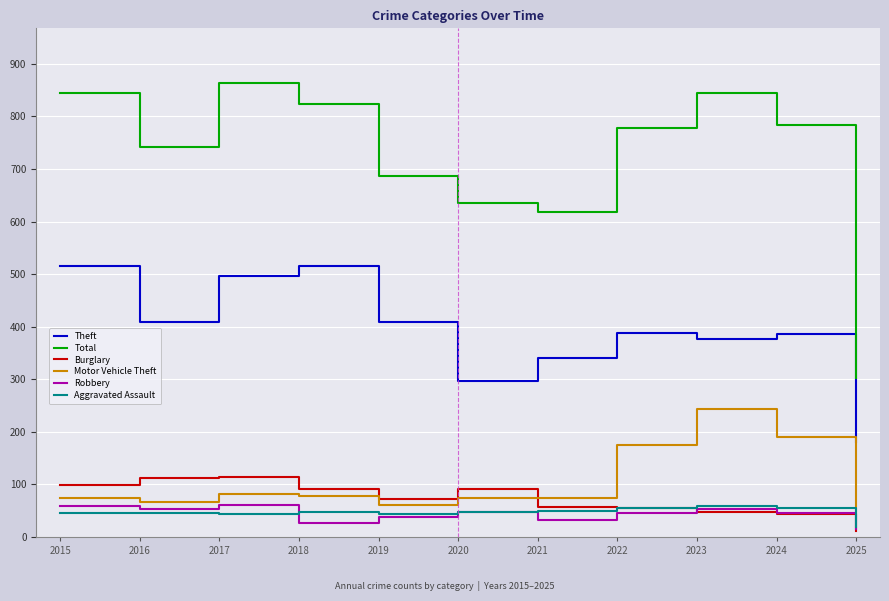

What is the lowest value of the Total series?

302